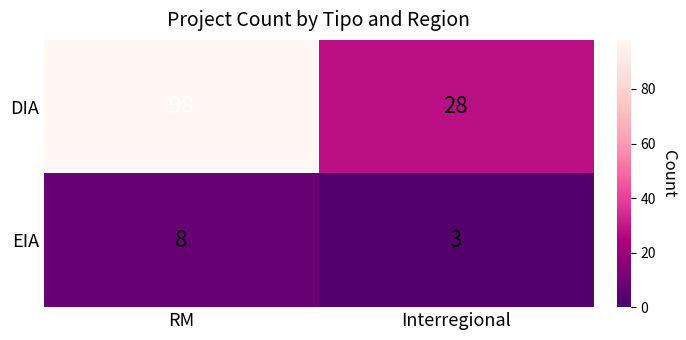

Which series has the largest range (max minus min)?

DIA